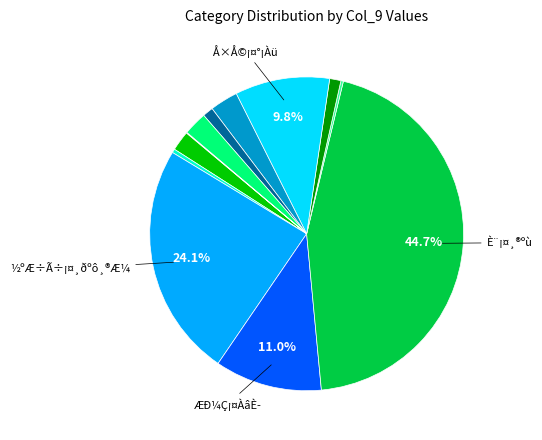

Does any single category account for the majority?

No